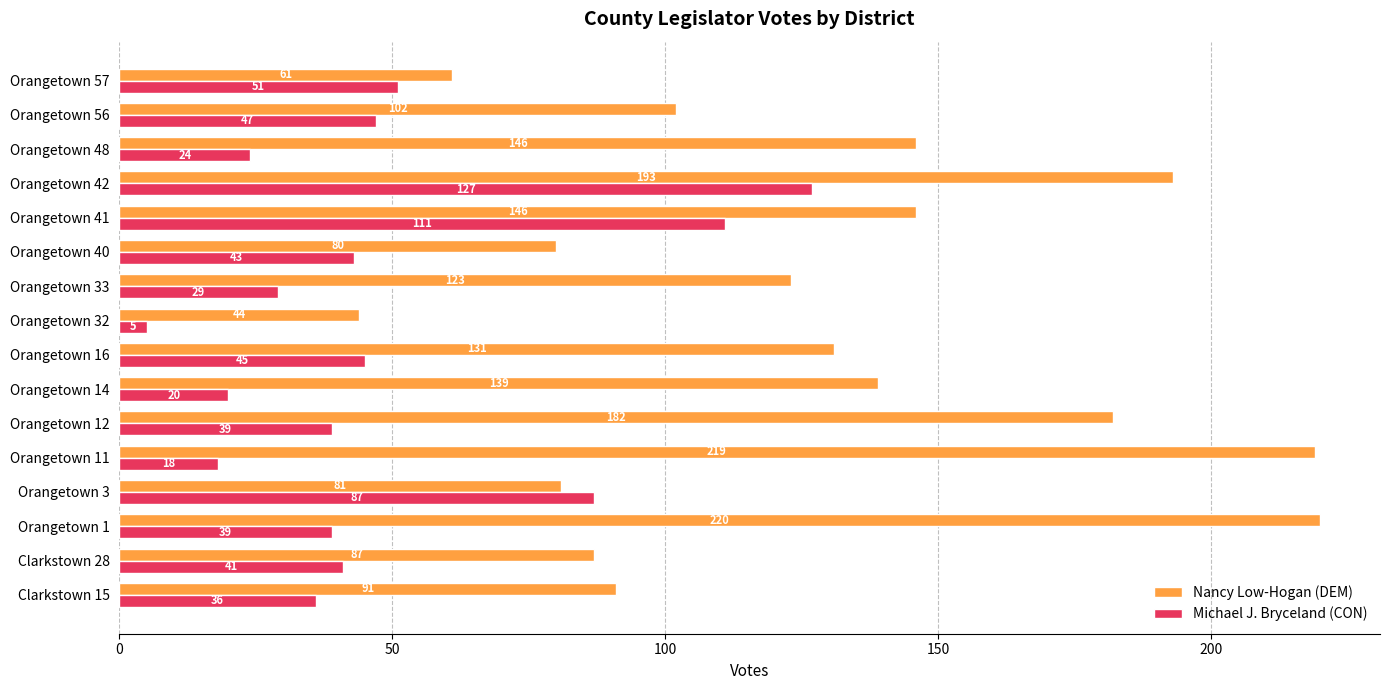

Is the value of Michael J. Bryceland (CON) at Orangetown 3 greater than the value of Nancy Low-Hogan (DEM) at Orangetown 32?

Yes